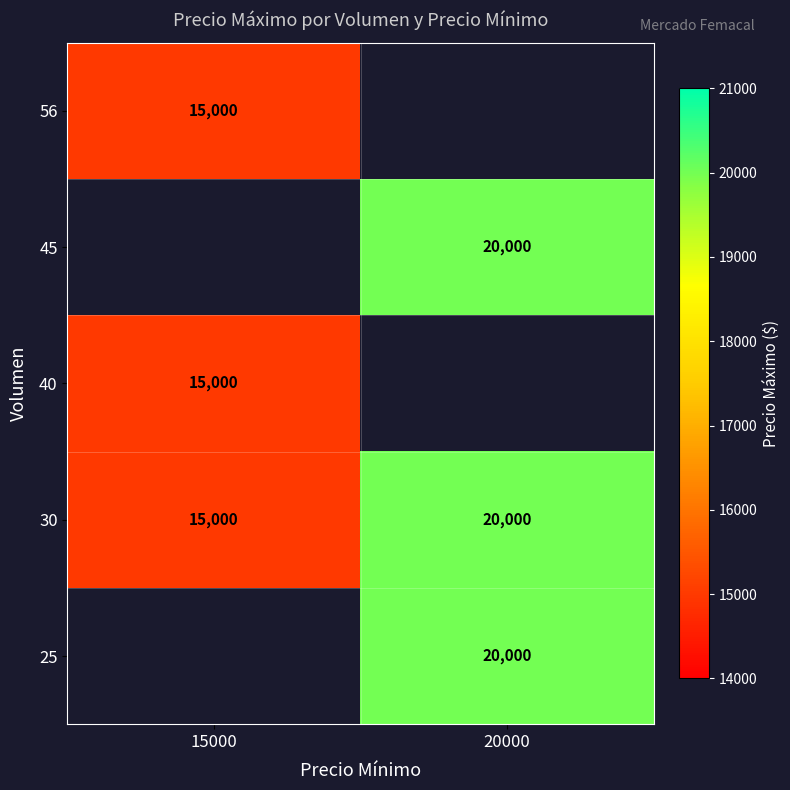

The value of 45 at 20000 is 30726. True or false?

False